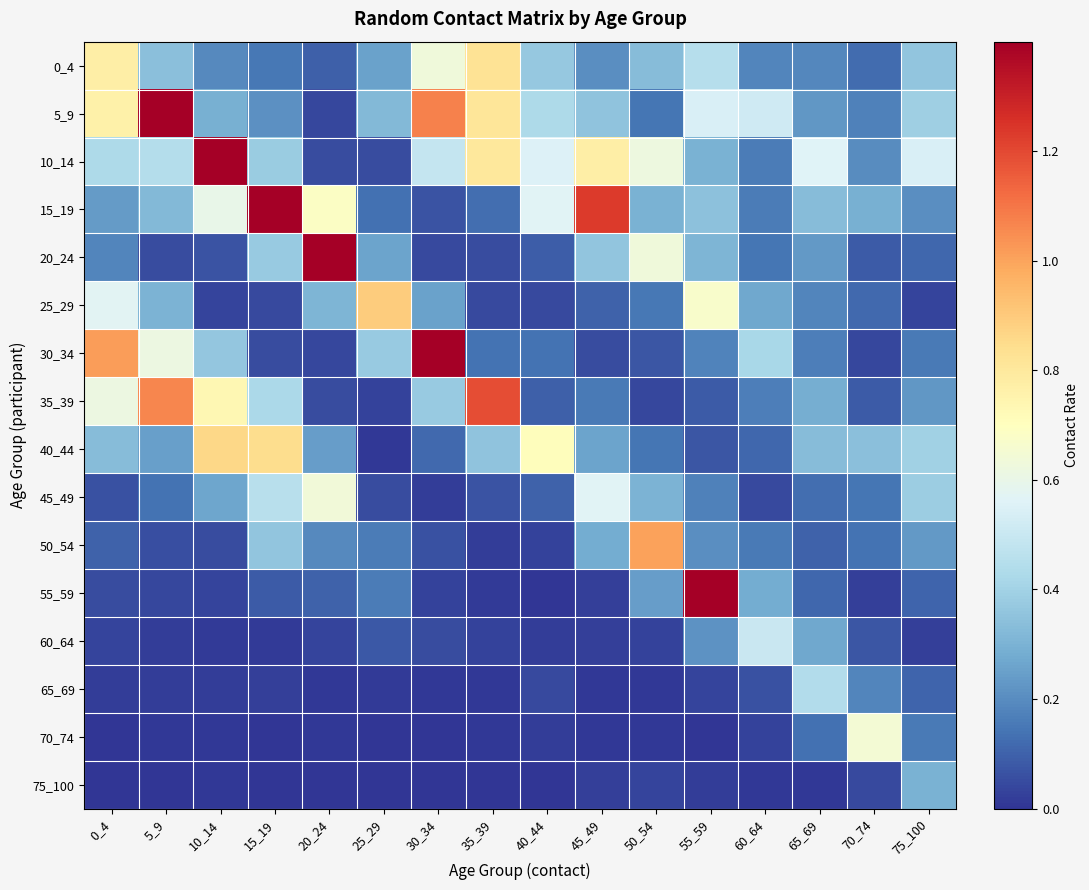

How many distinct data groups are displayed?

16